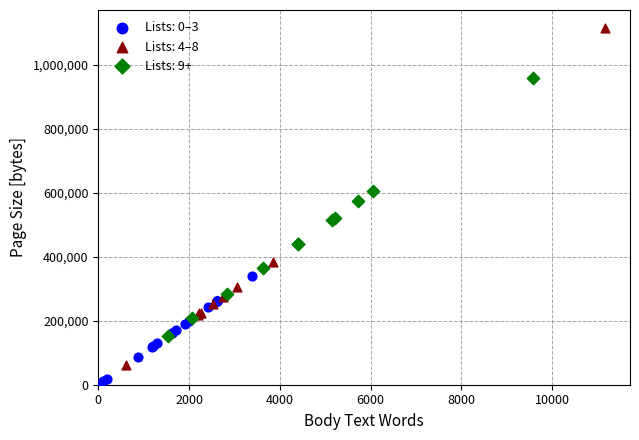

Which series reaches the maximum Y coordinate?

Lists: 4–8